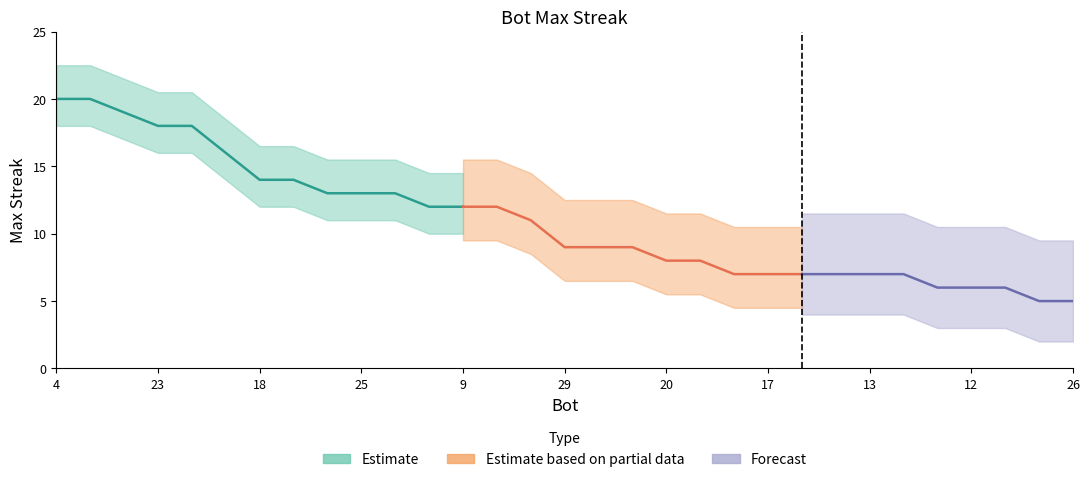

What is the sum of all values?

338